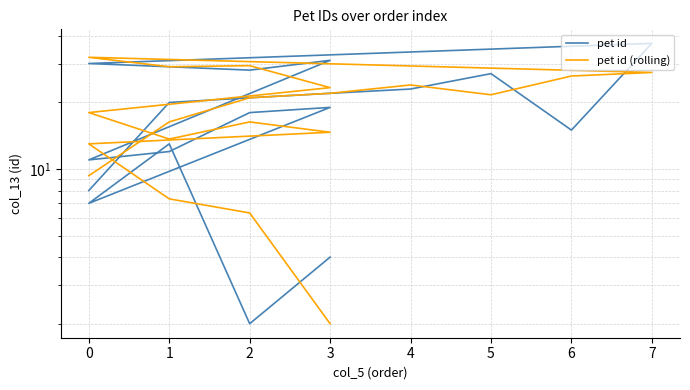

Is the value of pet id (rolling) at 1 greater than the value of pet id at 1?

No